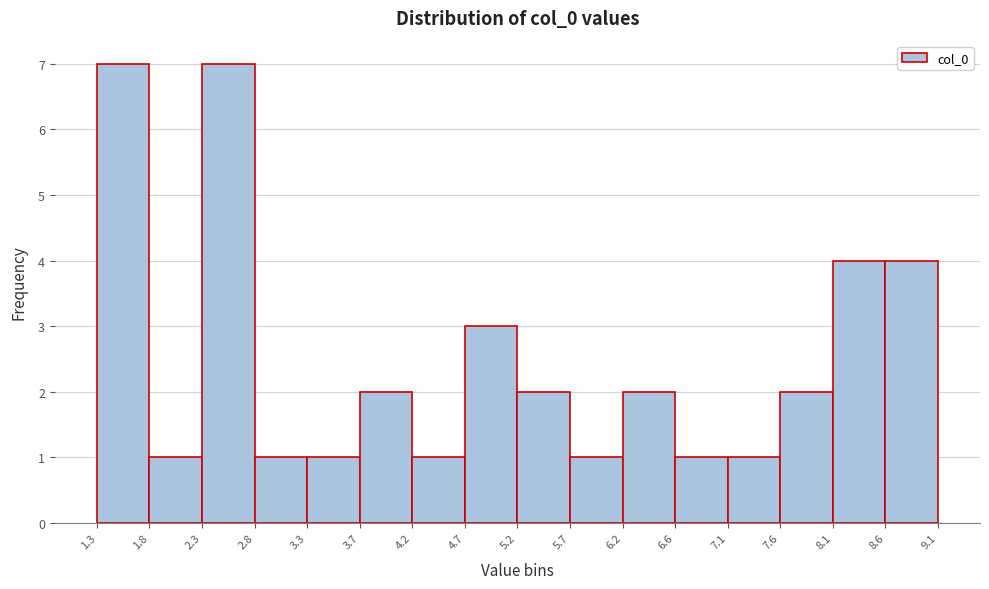

Reading left to right, list every bar in this chart as the range it spans on the x-axis followed by its height. The values are not printed on the chart, so give them approximately, as read against the axis.

1.3 to 1.8: 7
1.8 to 2.3: 1
2.3 to 2.8: 7
2.8 to 3.3: 1
3.3 to 3.7: 1
3.7 to 4.2: 2
4.2 to 4.7: 1
4.7 to 5.2: 3
5.2 to 5.7: 2
5.7 to 6.2: 1
6.2 to 6.6: 2
6.6 to 7.1: 1
7.1 to 7.6: 1
7.6 to 8.1: 2
8.1 to 8.6: 4
8.6 to 9.1: 4